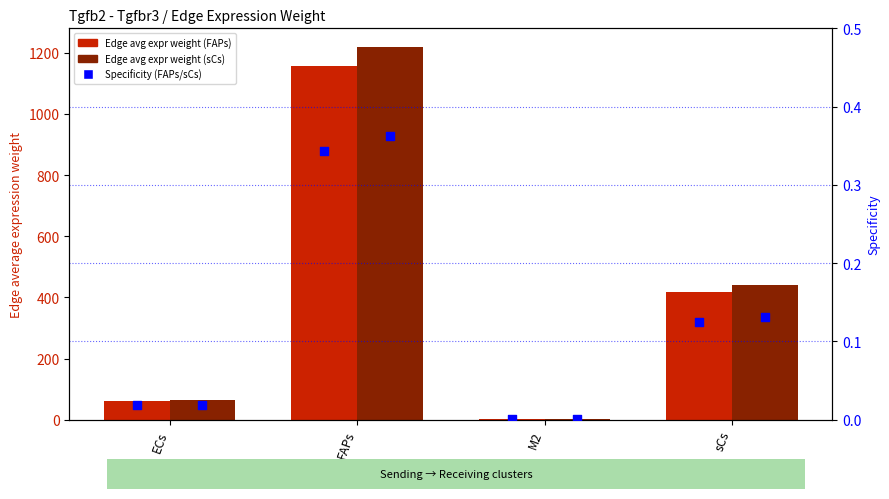

Which series reaches the maximum Y coordinate?

Edge avg expr weight (sCs)